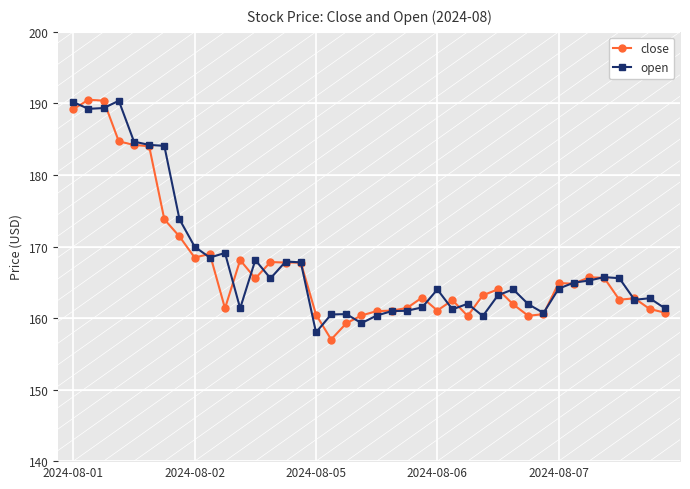

The value of open at 2024-08-02 is 283.2. True or false?

False